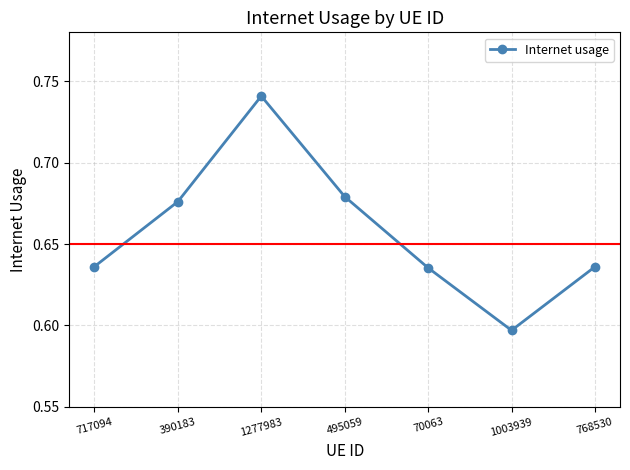

Where is the first local maximum?

1277983